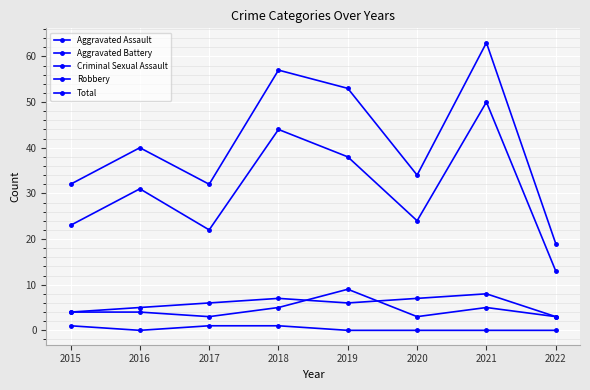

At how many categories does at least one series exceed 20?

7